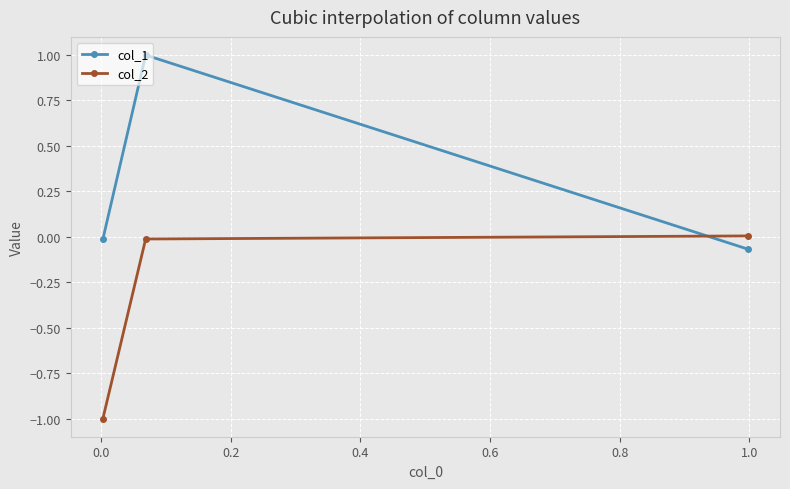

What is the smallest value displayed?

-1.0